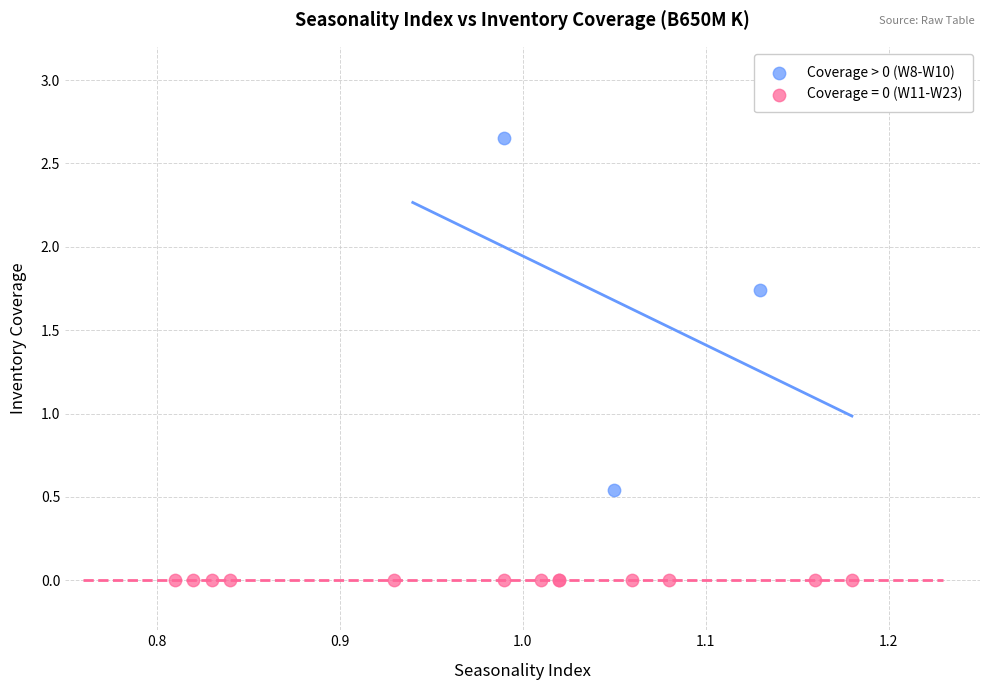

Which series contains the highest Y value?

Coverage > 0 (W8-W10)